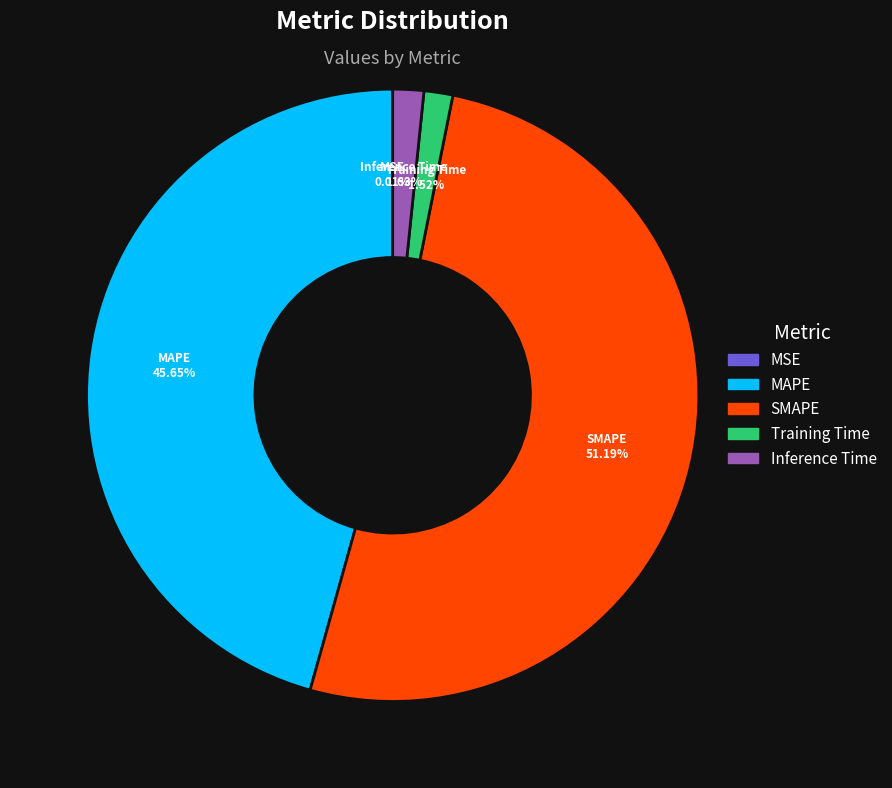

Combined, do SMAPE and Training Time account for over 50%?

Yes